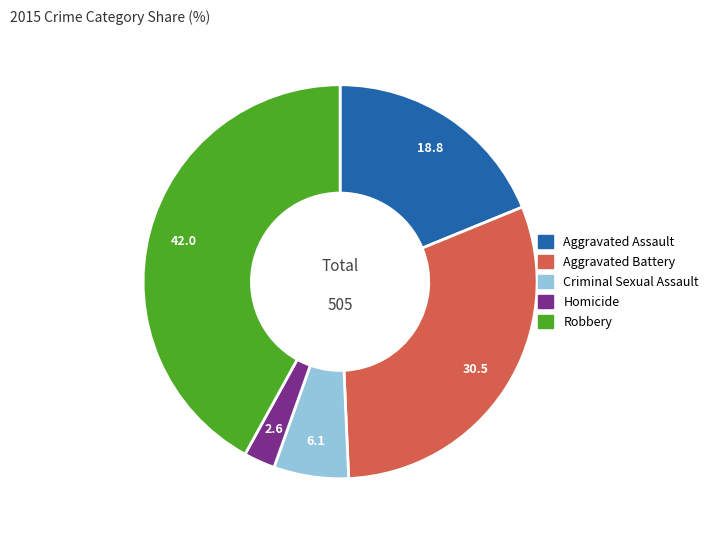

Count the number of slices in the pie.

5